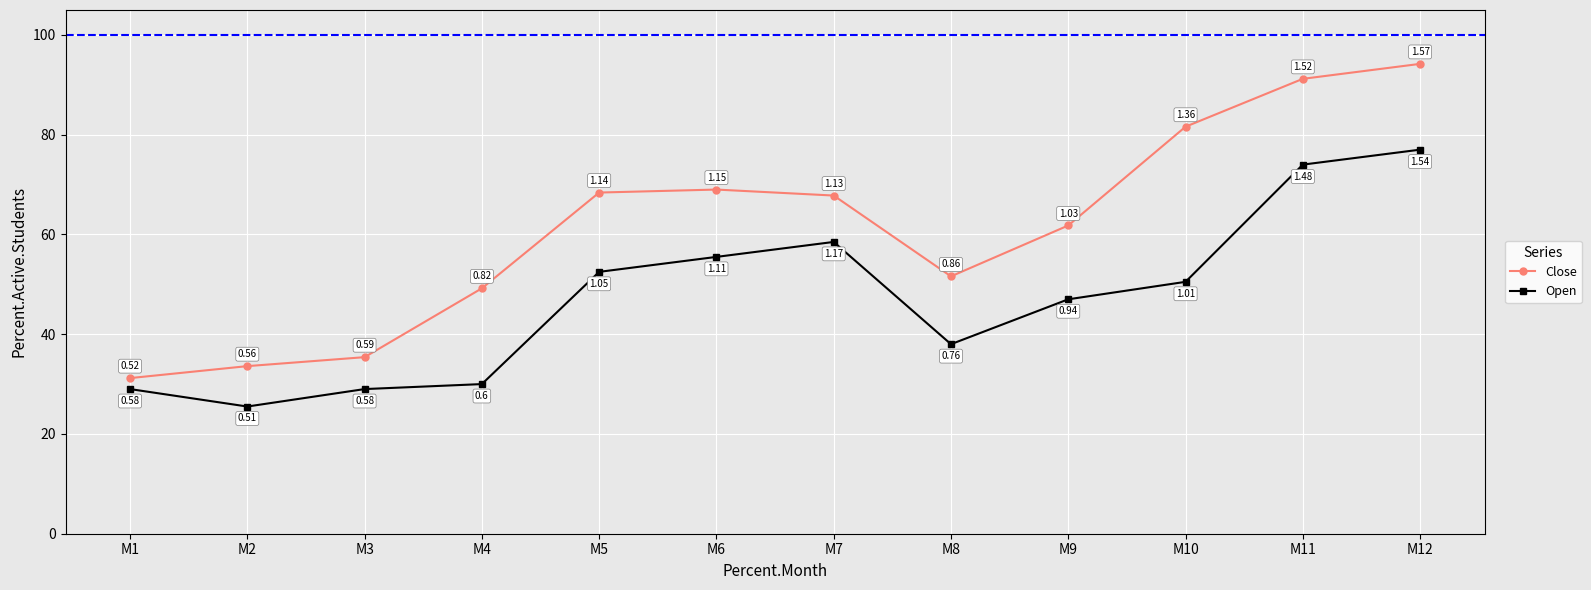

What is the value of the Close point at the 4th from the left?

49.2